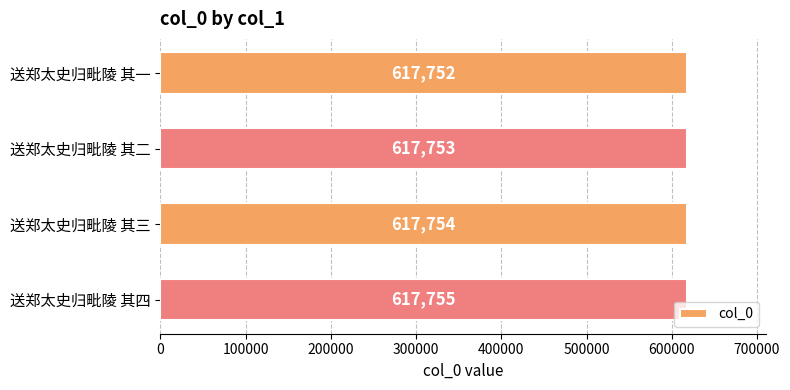

Rank the categories by value from highest to lowest.

送郑太史归毗陵 其四, 送郑太史归毗陵 其三, 送郑太史归毗陵 其二, 送郑太史归毗陵 其一